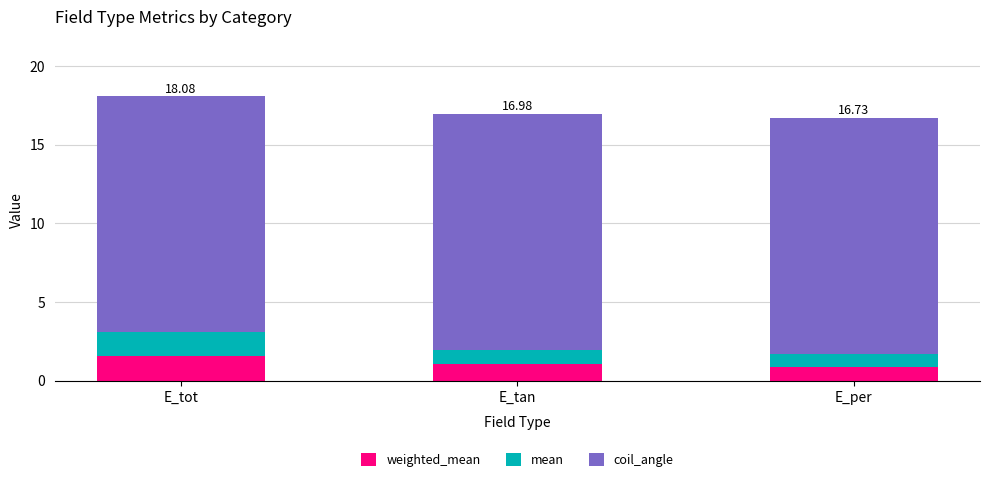

Does the chart contain stacked bars?

Yes